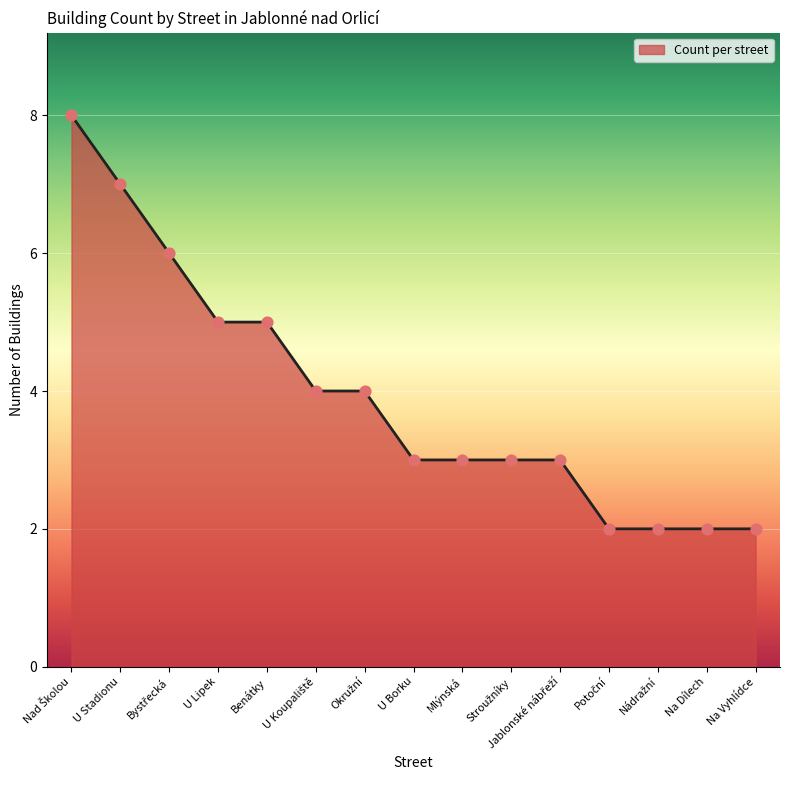

What is the ratio of the value at U Stadionu to the value at Benátky?

1.4